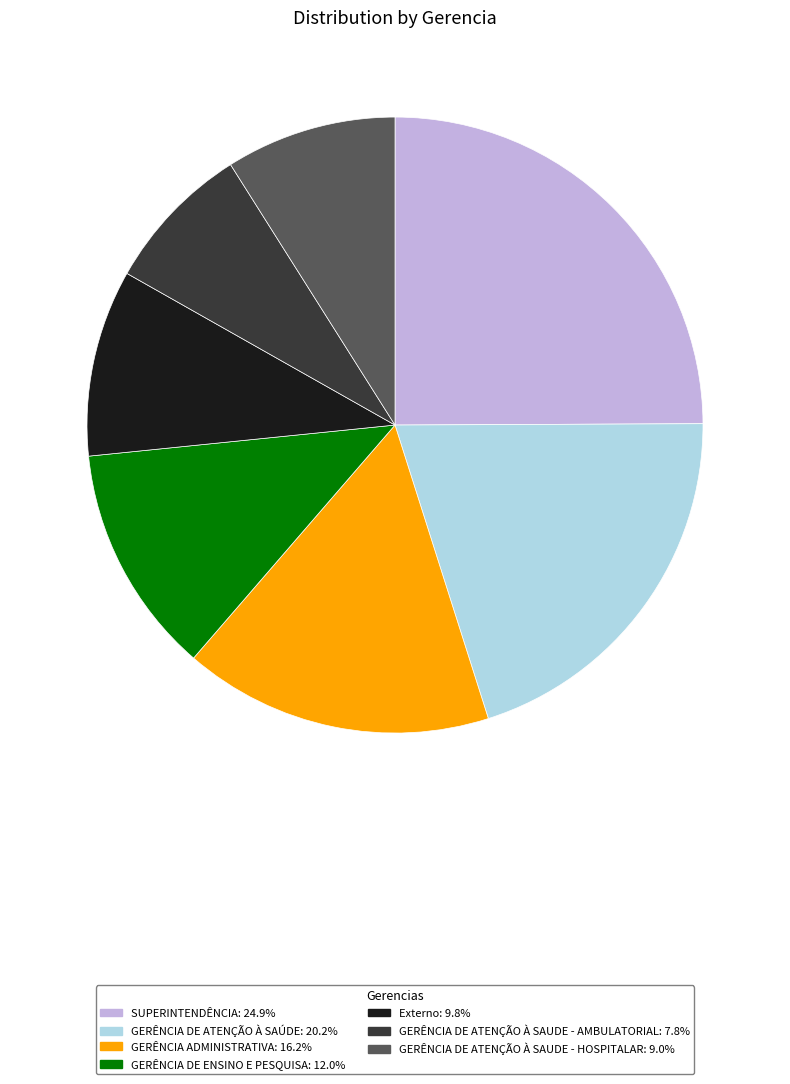

Does any single category account for the majority?

No